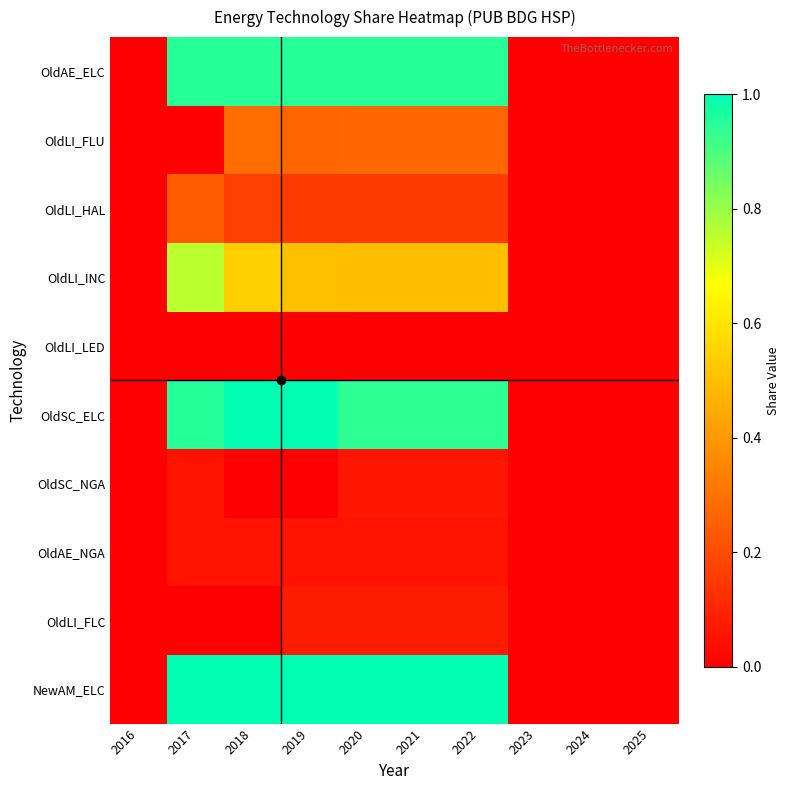

Which has a higher value, 2022 or 2023?

2022